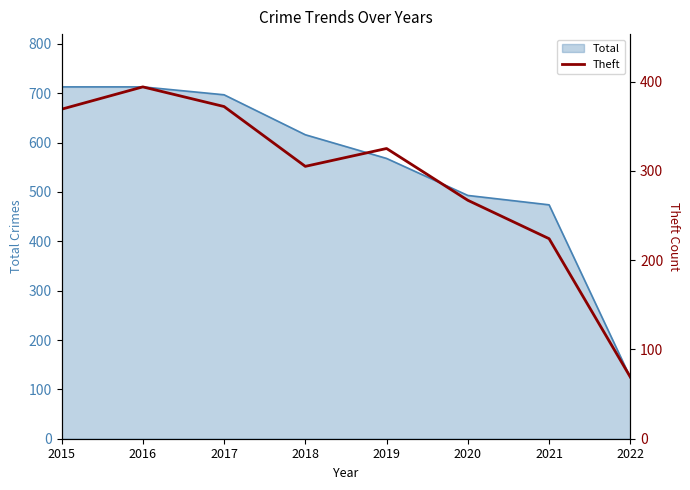

Is it true that Total equals 493 at 2020?

True